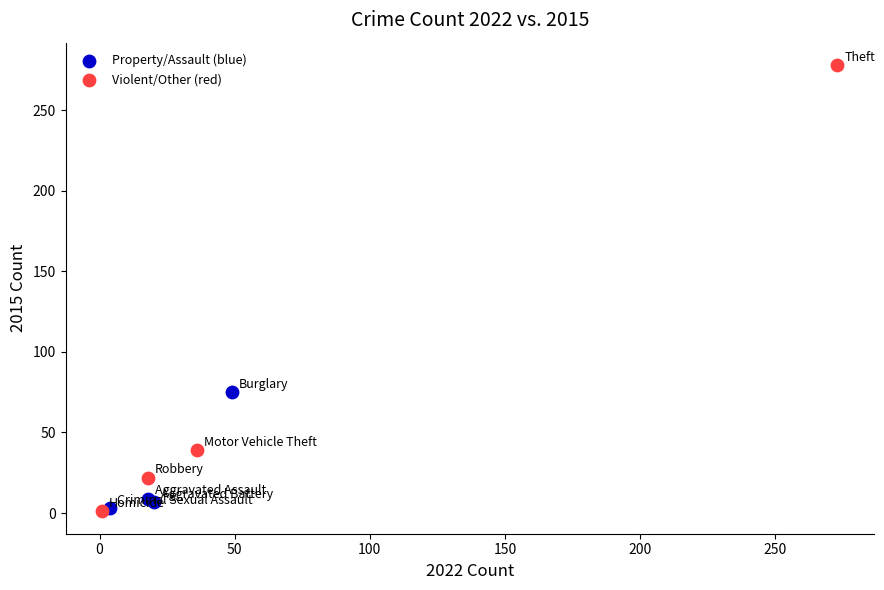

Which series reaches the maximum Y coordinate?

Violent/Other (red)